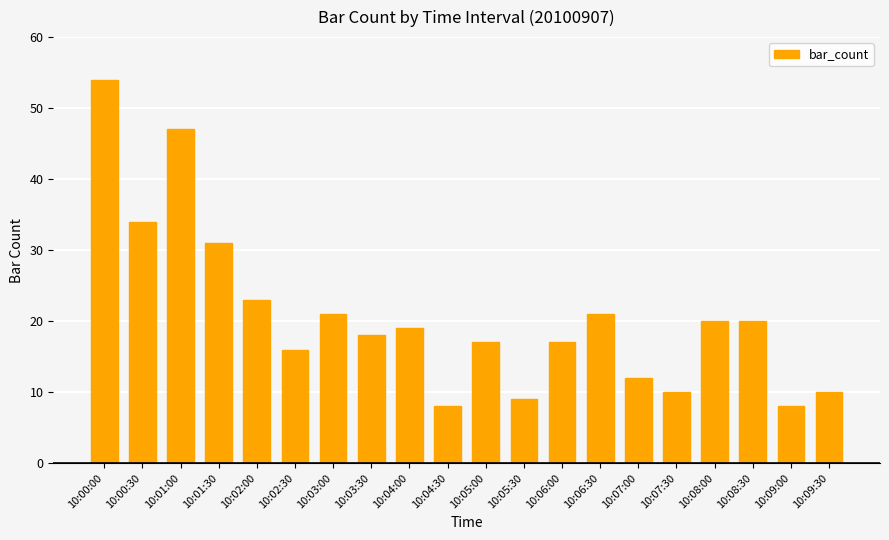

What is the change in value from 10:05:30 to 10:07:30?

+1